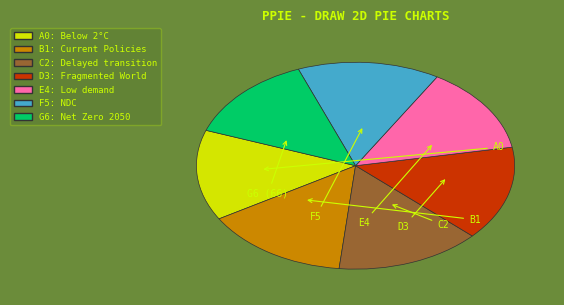

Between D3: Fragmented World and G6: Net Zero 2050, which is larger?

D3: Fragmented World